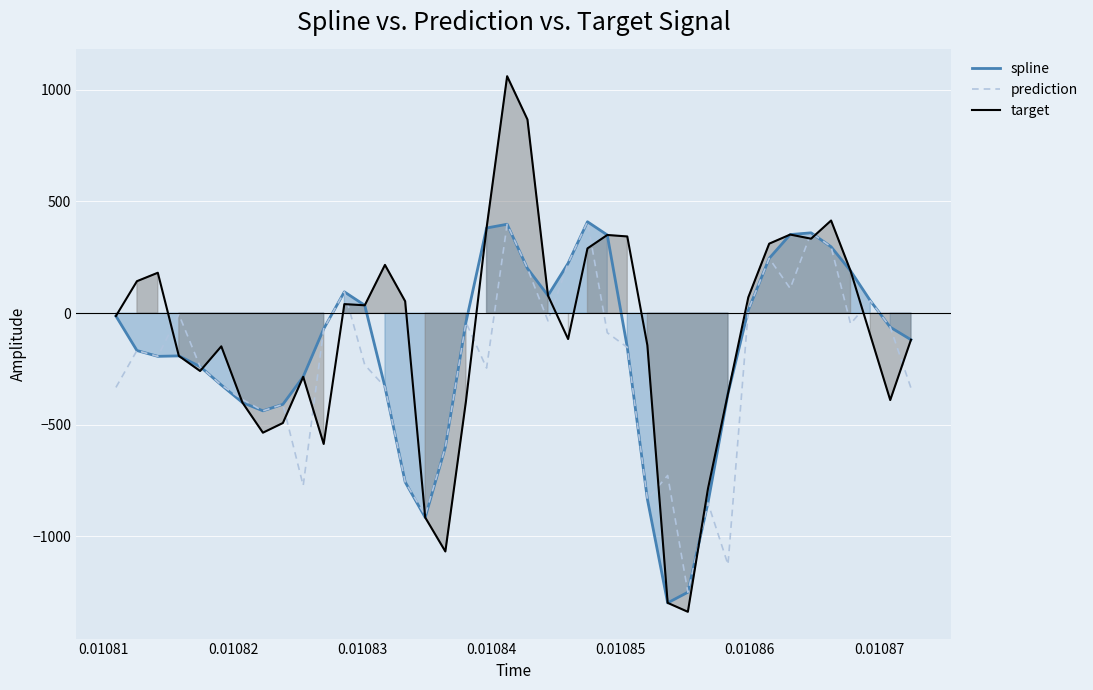

Which series has the widest spread of values?

target